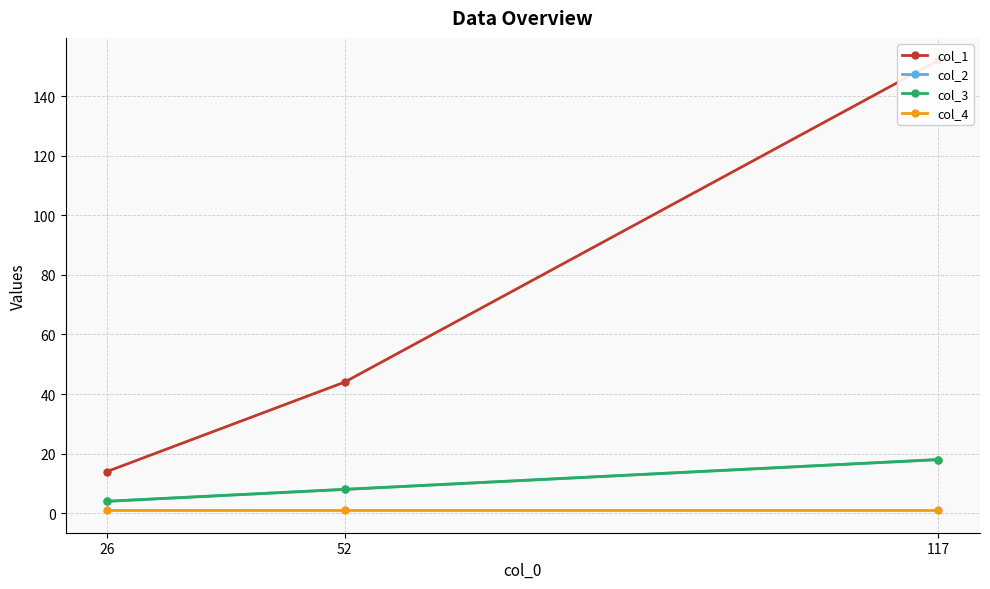

Between 52 and 117, which is larger?

117